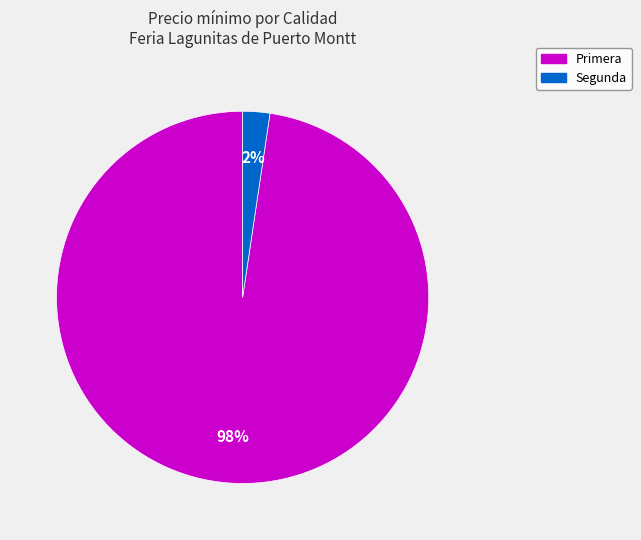

Is there a majority slice in this chart?

Yes